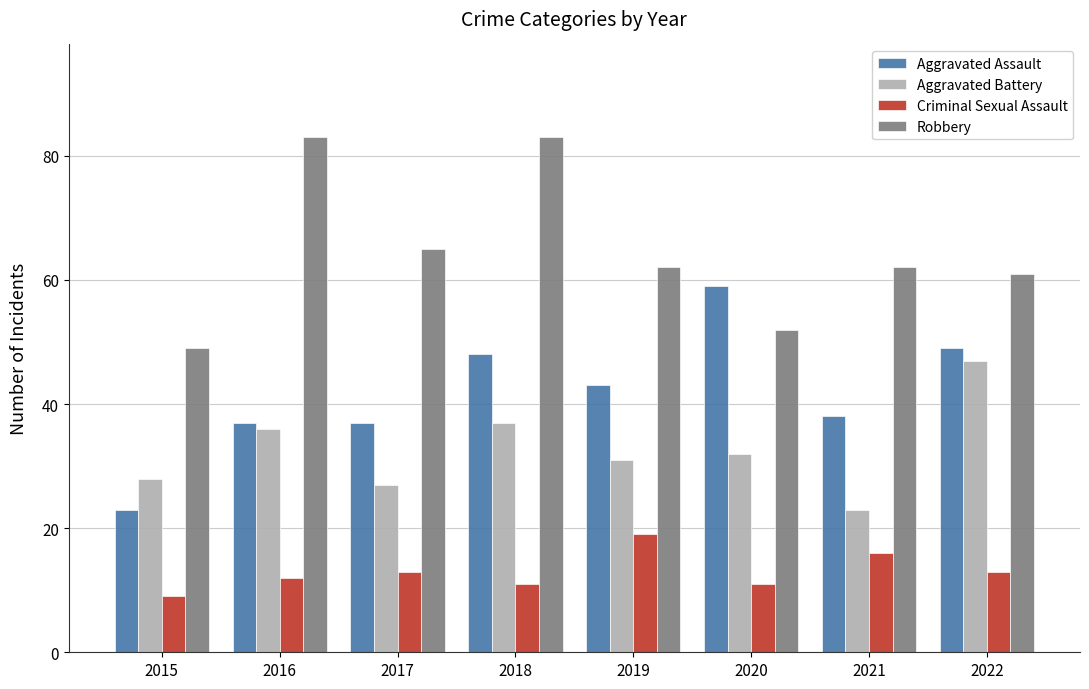

Count the number of categories in the chart.

8